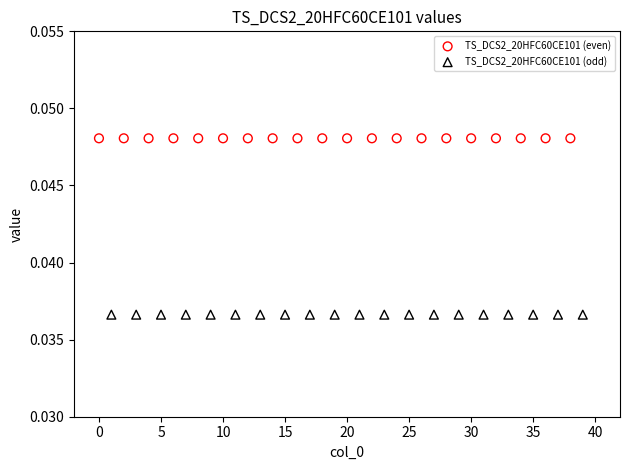

What are all the series names shown in the legend?

TS_DCS2_20HFC60CE101 (even), TS_DCS2_20HFC60CE101 (odd)